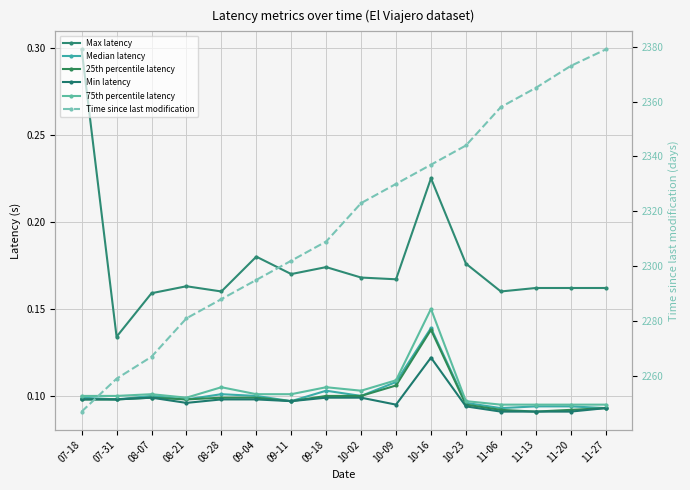

What is the total value across all series at 11-27?

2379.5